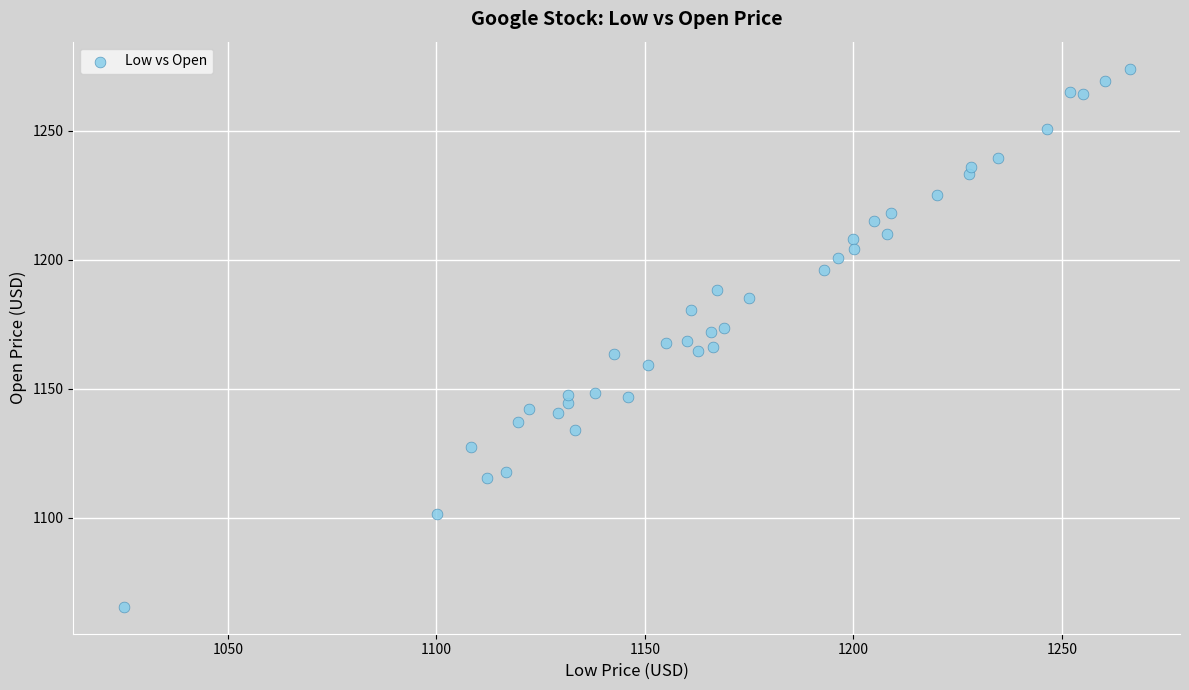

What is the range of X values (max minus min)?

241.3